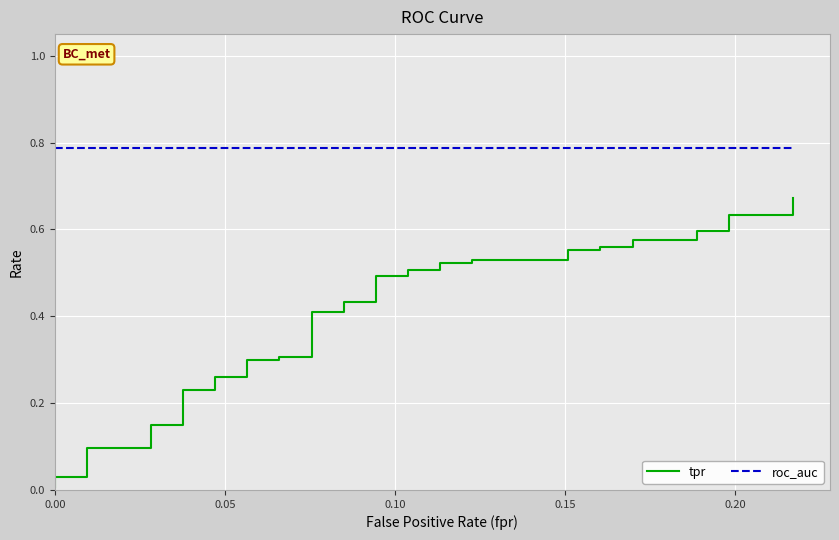

What are all the series names shown in the legend?

tpr, roc_auc